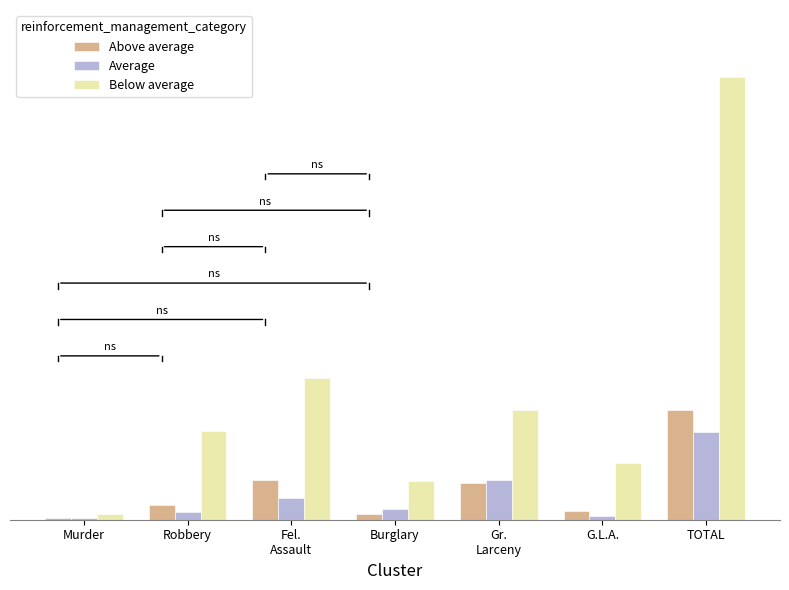

What value does the Below average series have at Robbery, to the nearest 5?

50